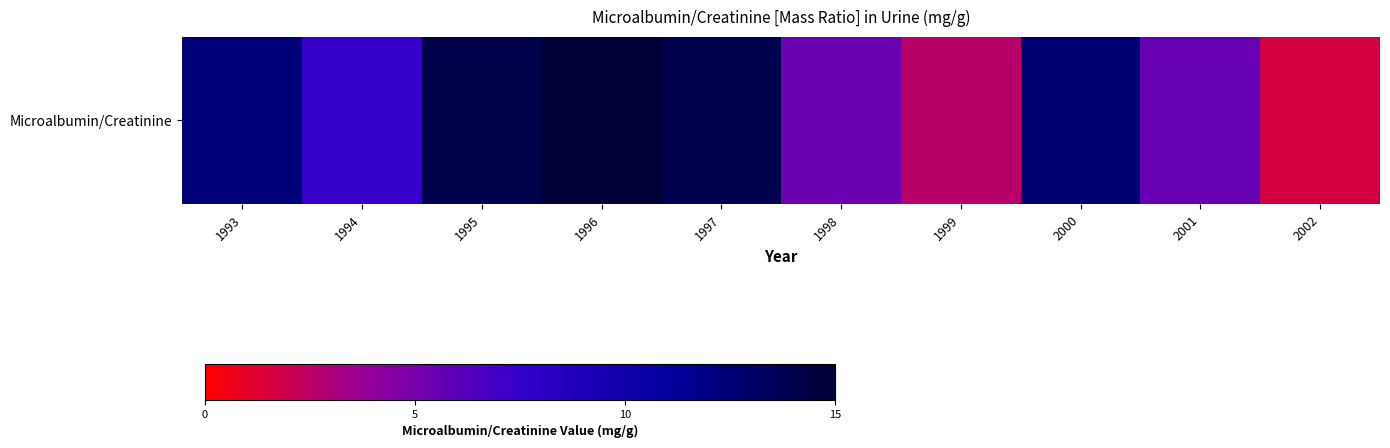

Which label corresponds to the largest value in the chart?

1996